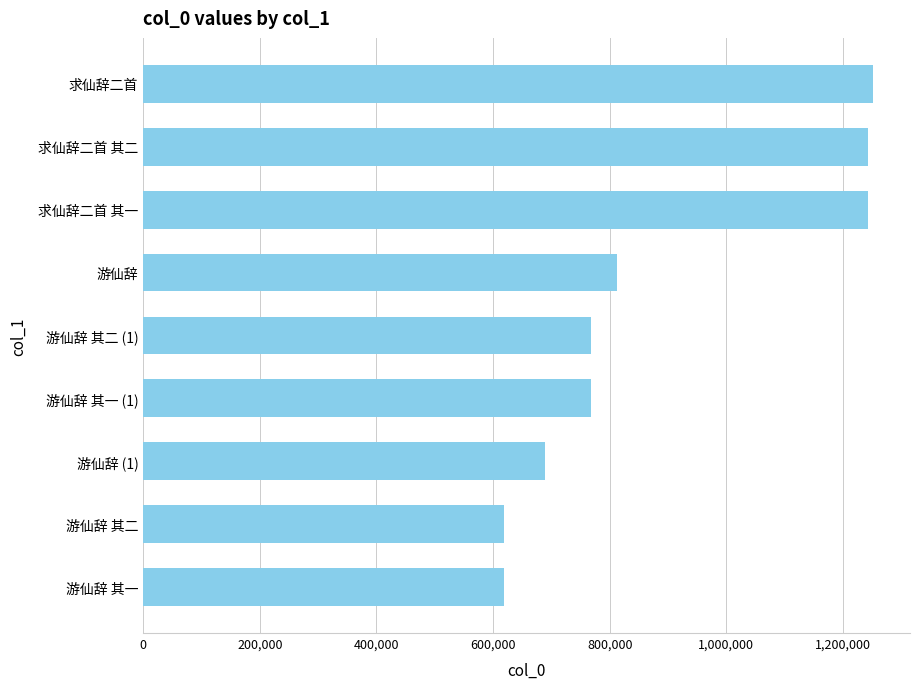

At which label is the value closest to 935585?

游仙辞